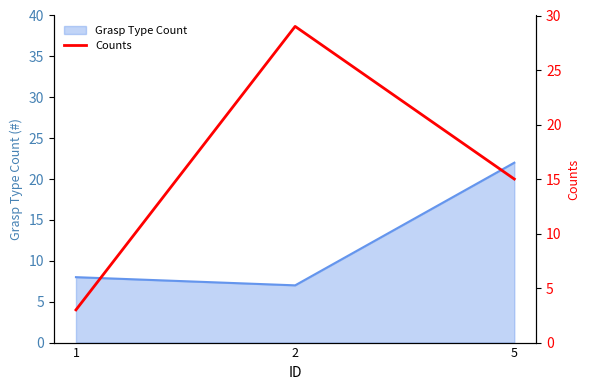

What is the maximum value shown in the chart?

29